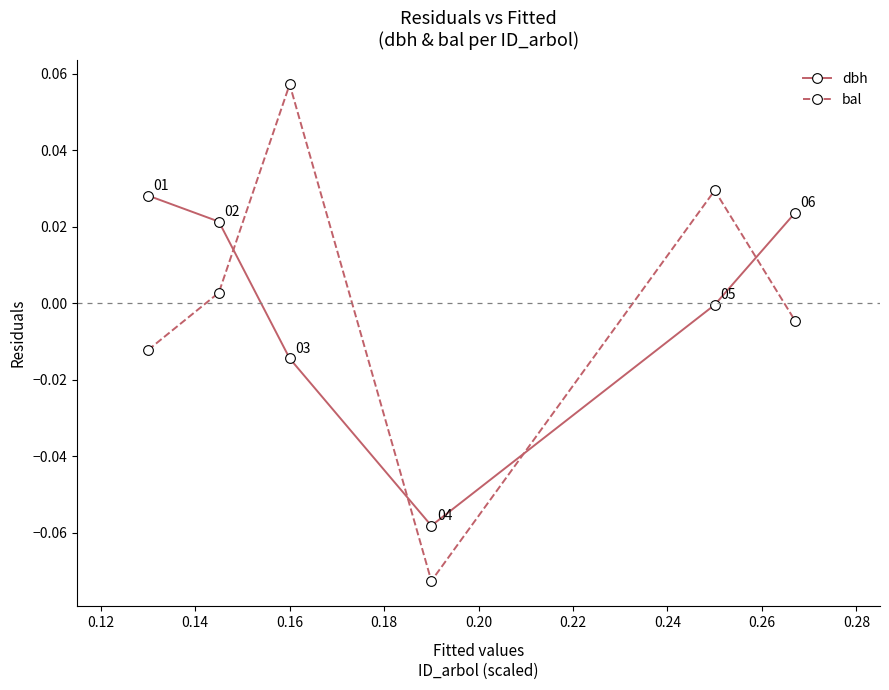

How many times do dbh and bal cross each other?

4